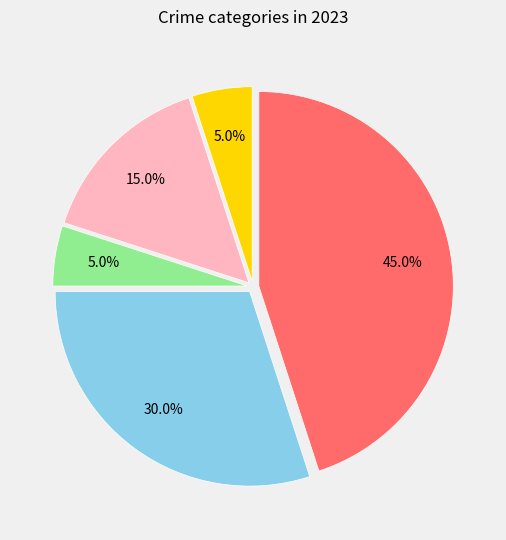

Is there a majority slice in this chart?

No